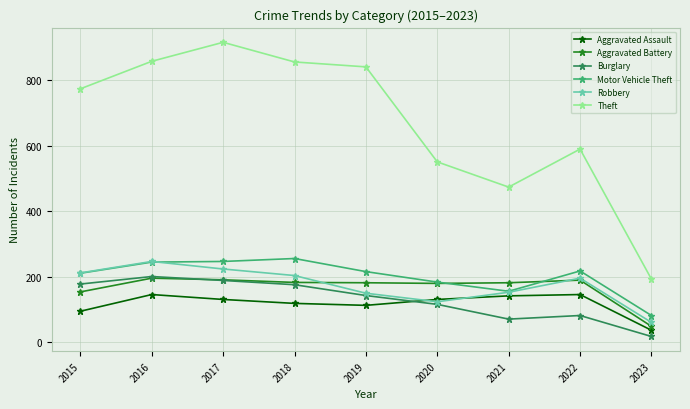

Where does the Aggravated Assault series first go above 131?

2016